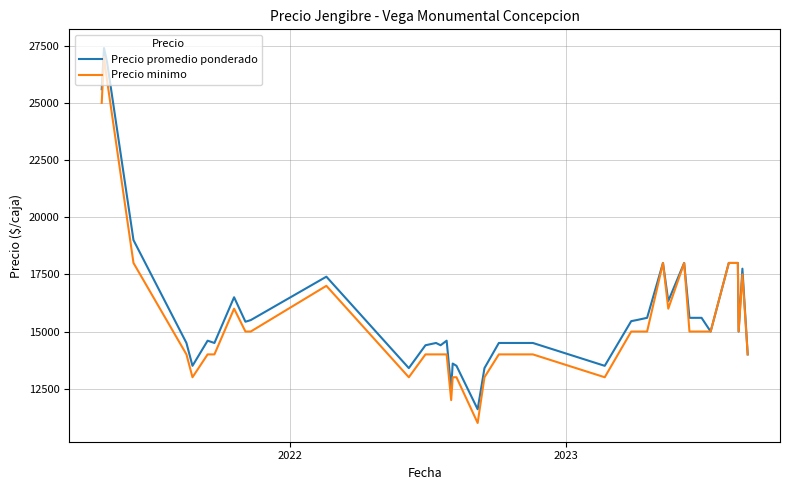

What is the minimum value for Precio minimo?

11000